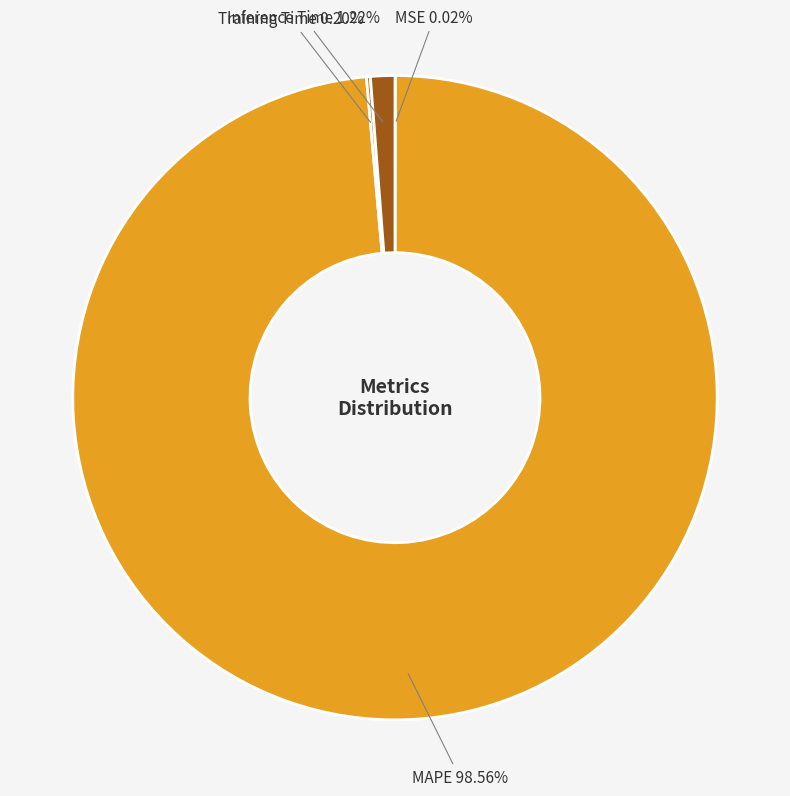

To the nearest percent, what is the average slice percentage?

25%